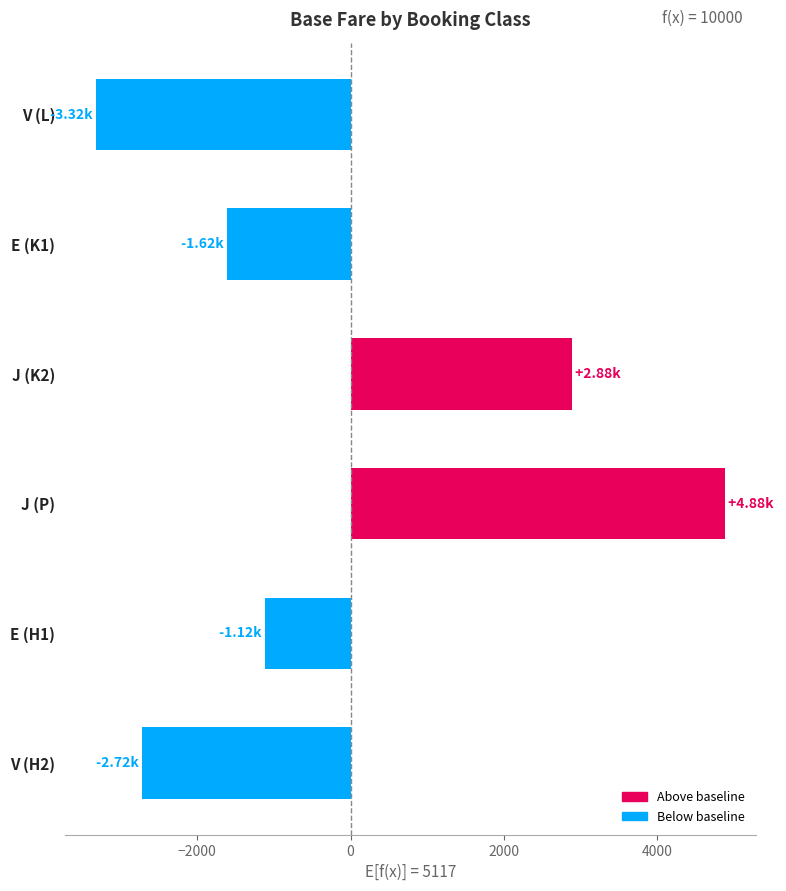

Count the number of categories in the chart.

6